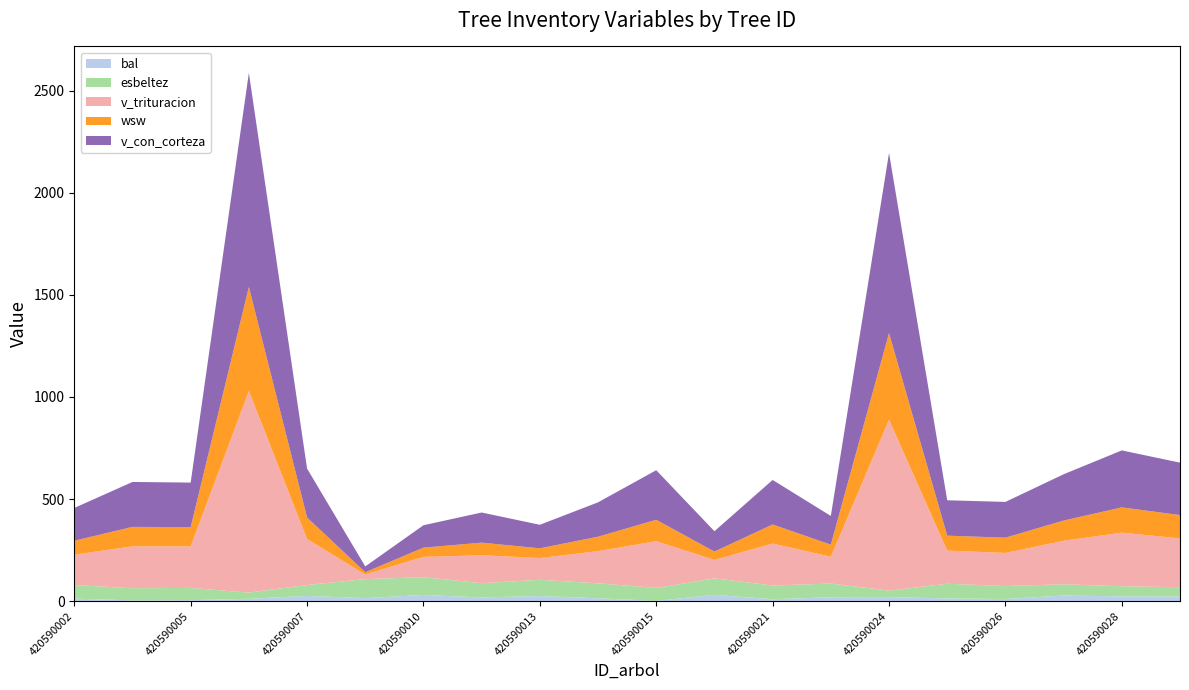

What are all the series names shown in the legend?

bal, esbeltez, v_trituracion, wsw, v_con_corteza